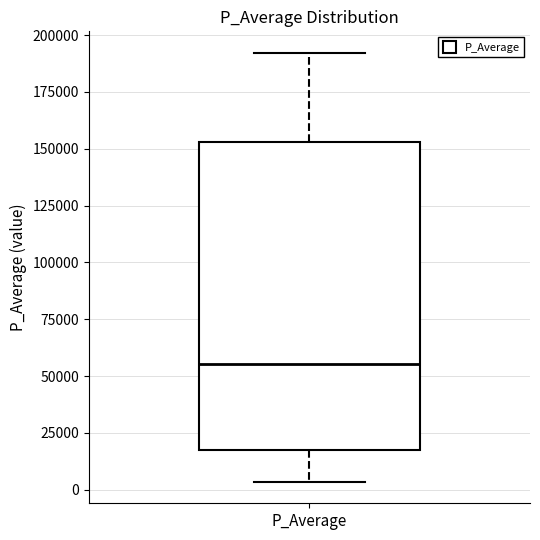

Transcribe this box plot: give where the median line is, the range the box spans, and where the two whiskers end, as read against the y-axis. The values are not printed on the chart, so give them approximately, as read against the axis.

median 55000, box 15000 to 155000, whiskers 5000 to 190000